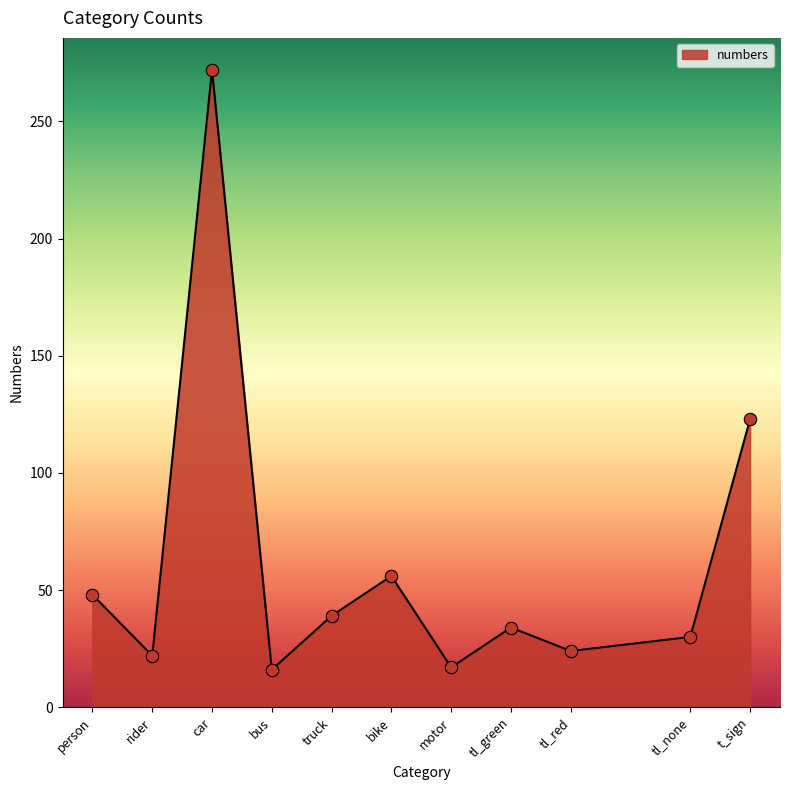

Approximately how many times larger is the value at bike compared to motor?

3.3